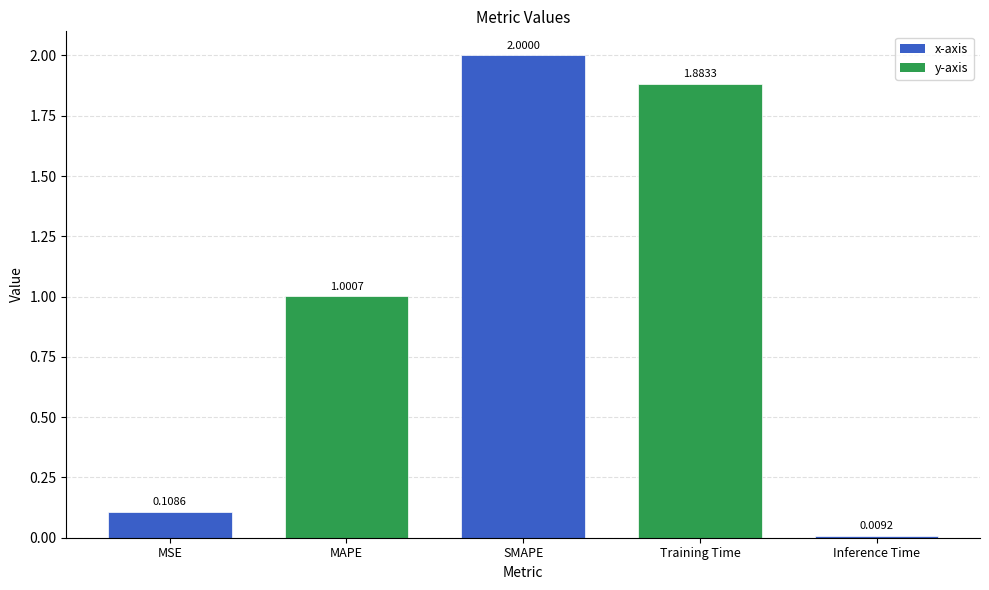

What is the change in value from MSE to Inference Time?

-0.1